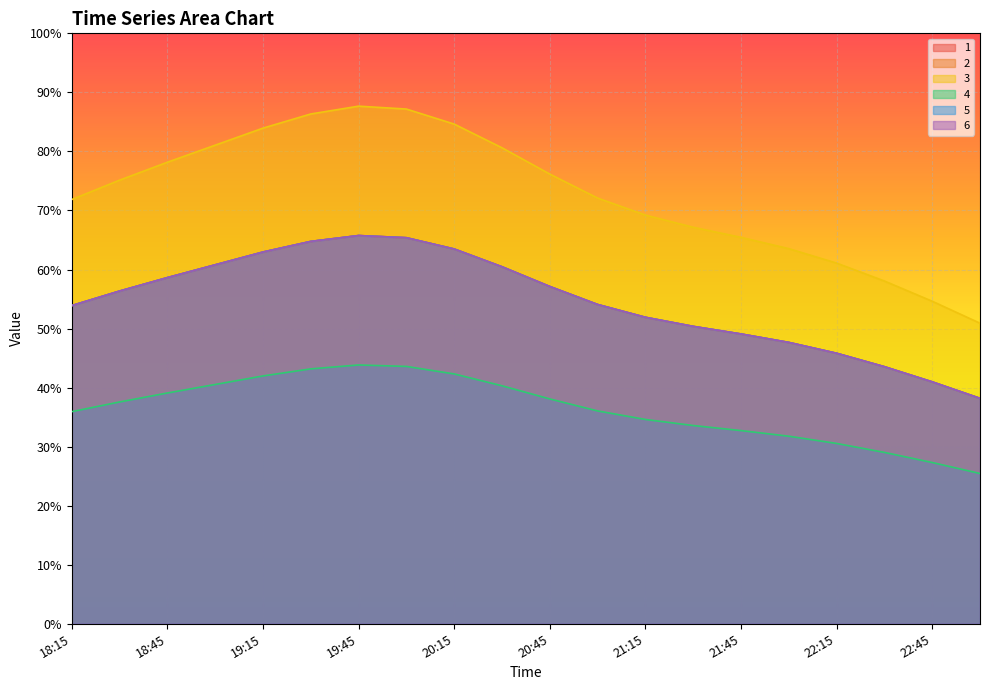

Count the 2 values in the range 0 to 1.

20